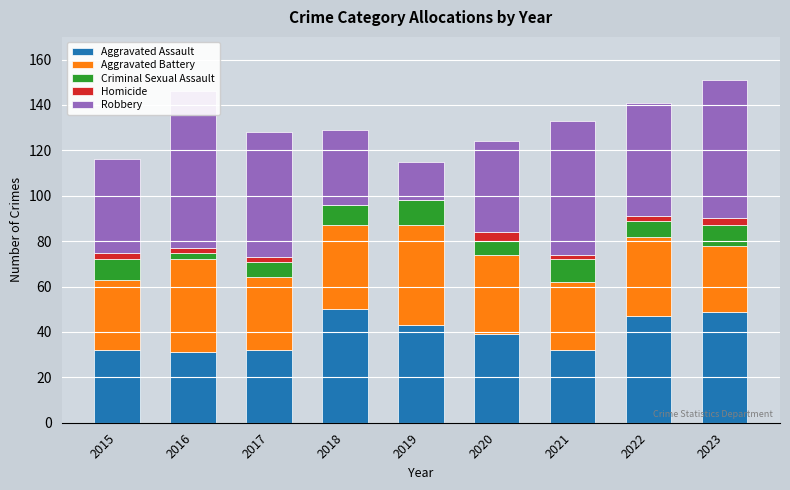

At which category is the sum across all series the highest?

2023